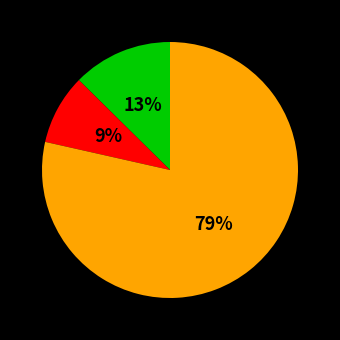

To the nearest percent, what is the average slice percentage?

33%